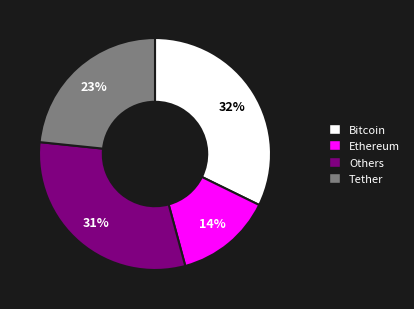

To the nearest percent, what is the average slice percentage?

25%